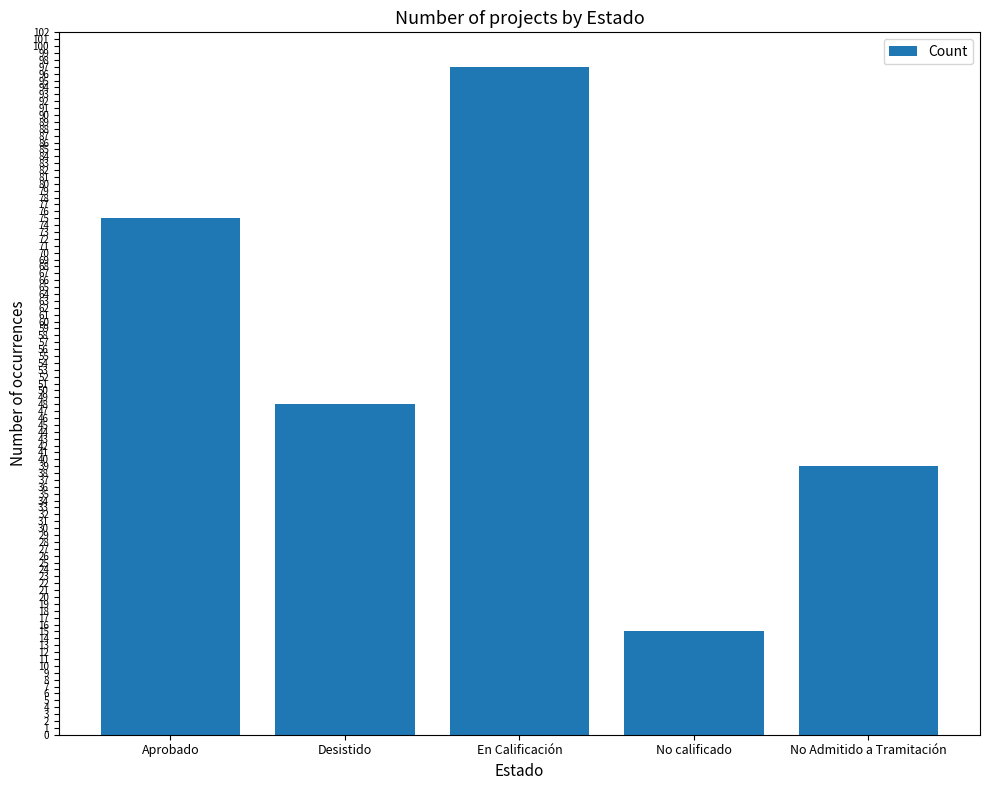

How many bars are there in total?

5